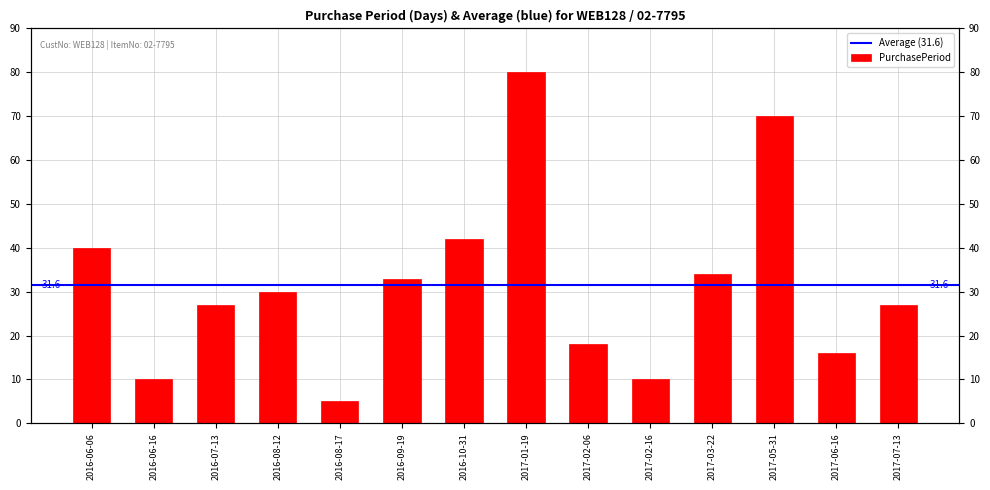

How many values exceed 30?

6